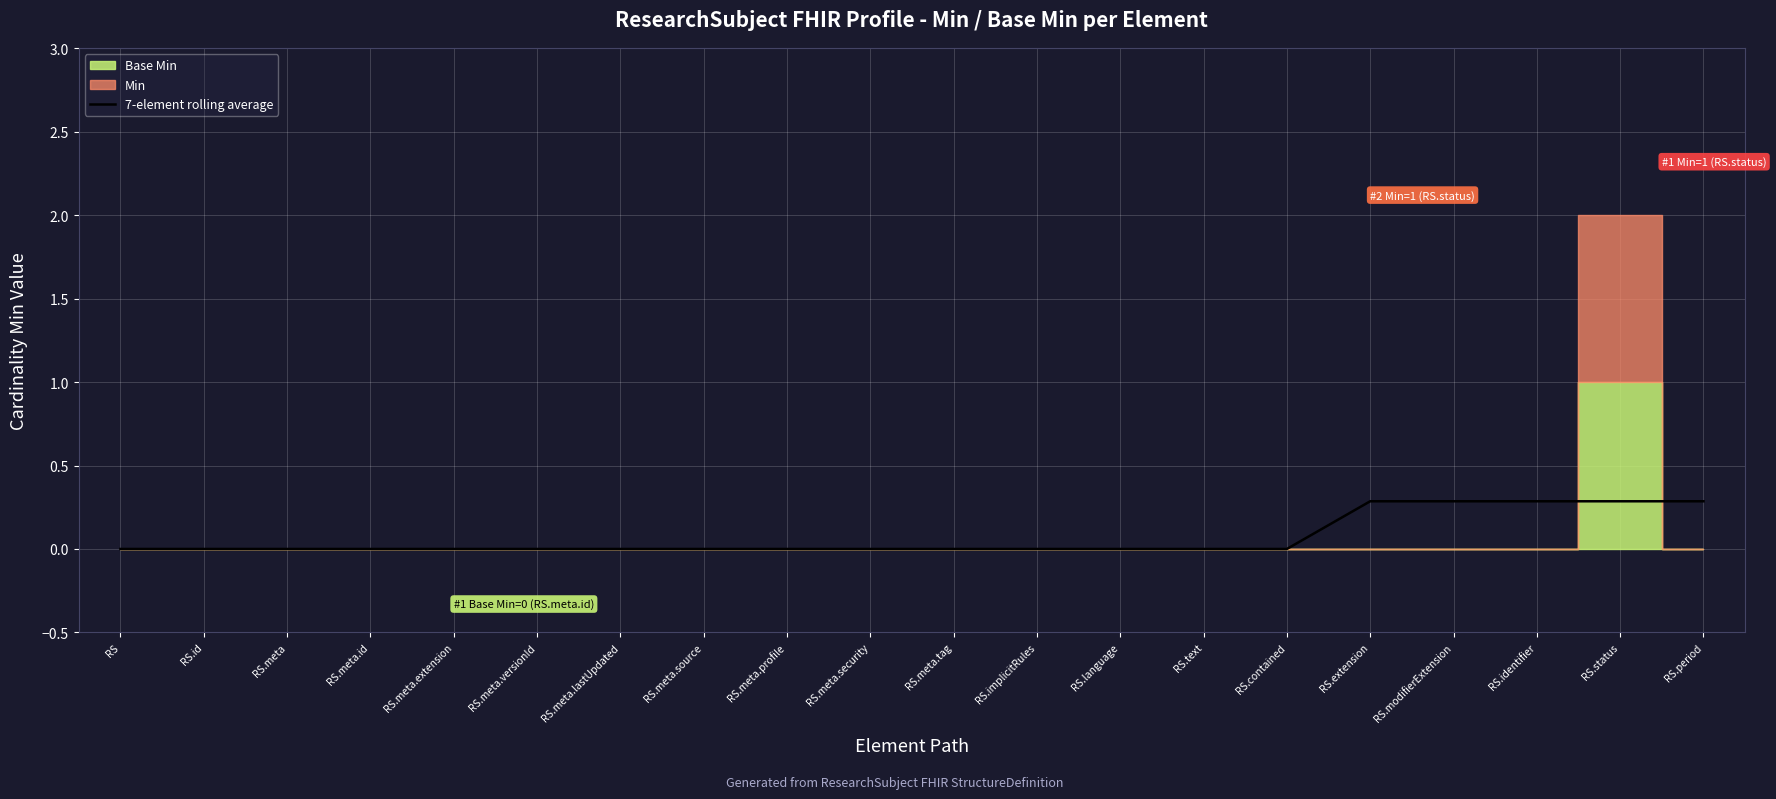

What is the label of the 16th point from the left?

RS.extension